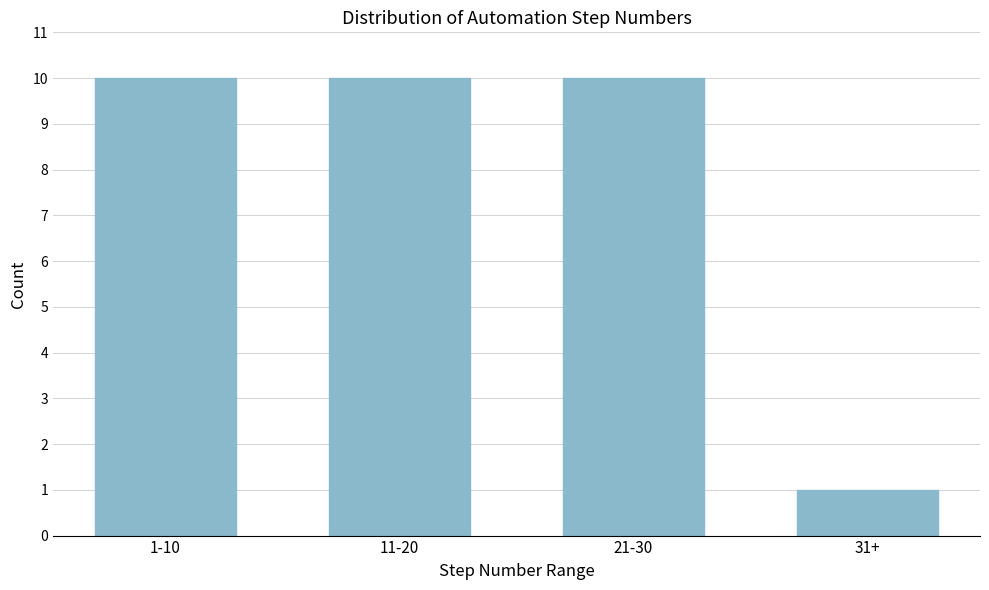

Reading left to right, list all the values displayed in this chart.

1-10=10	11-20=10	21-30=10	31+=1